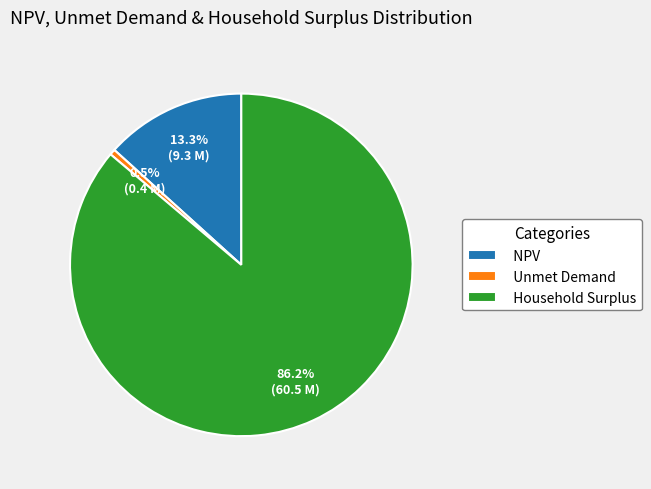

Is there any slice that represents more than half of the pie?

Yes